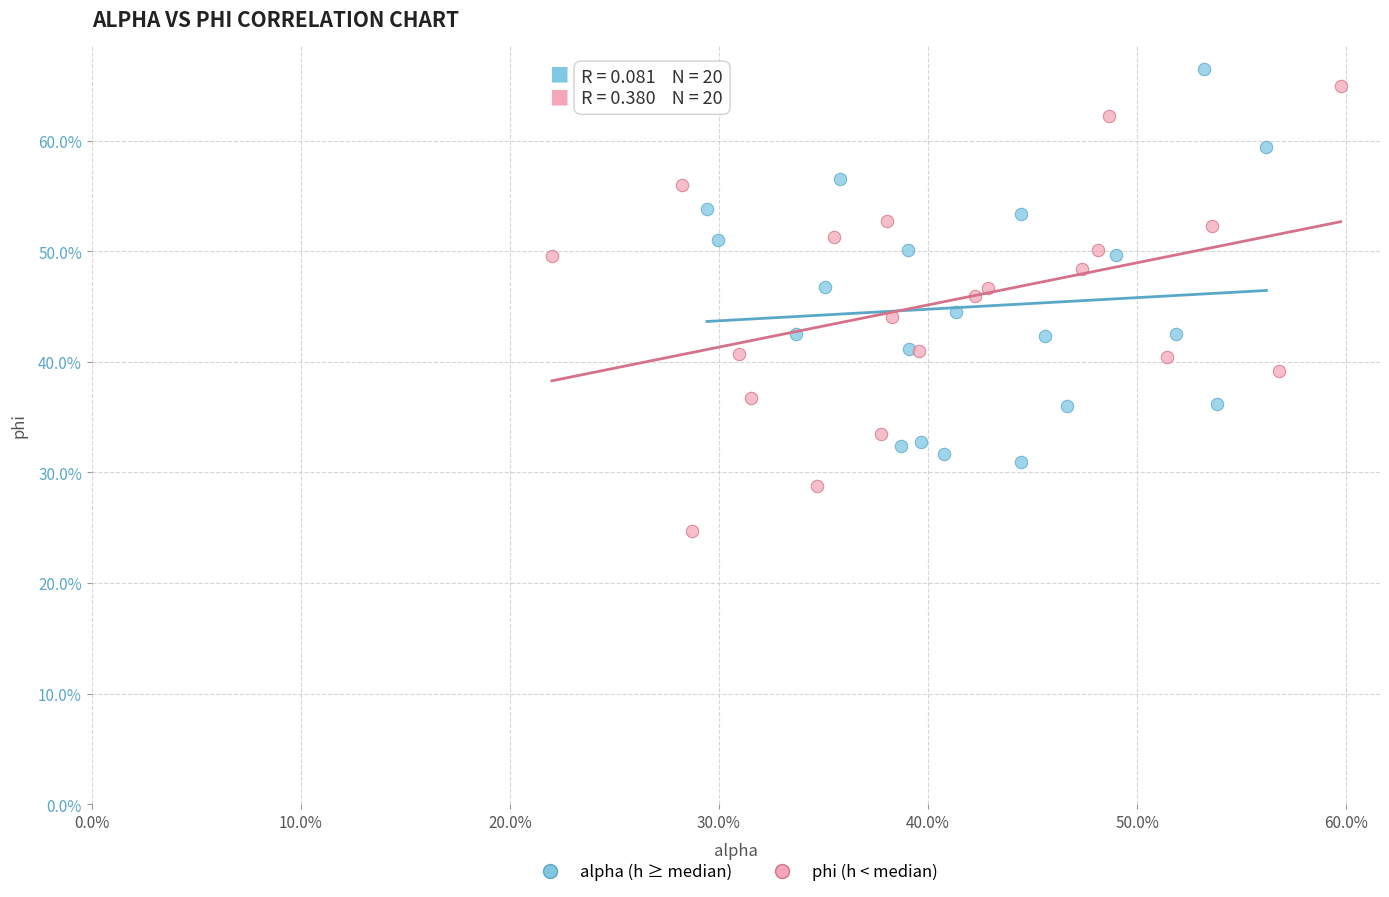

Which series contains the lowest Y value?

phi (h < median)